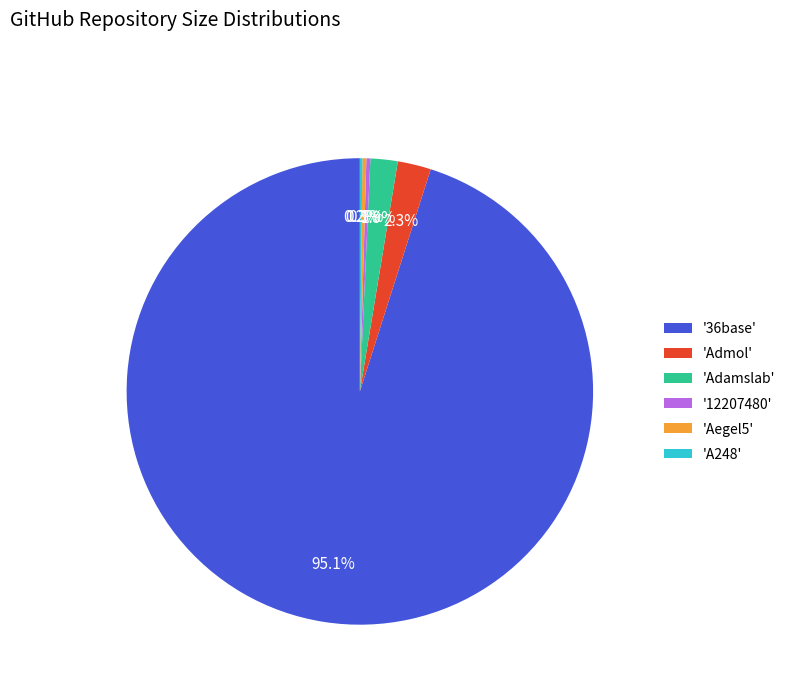

What is the largest slice in the pie chart?

'36base'